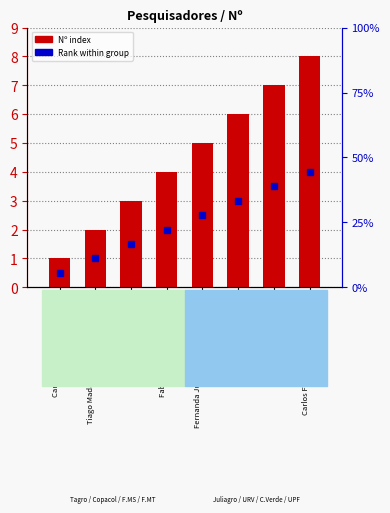

Which label corresponds to the largest value in the chart?

Carlos Forcelini/Carolina Deuner